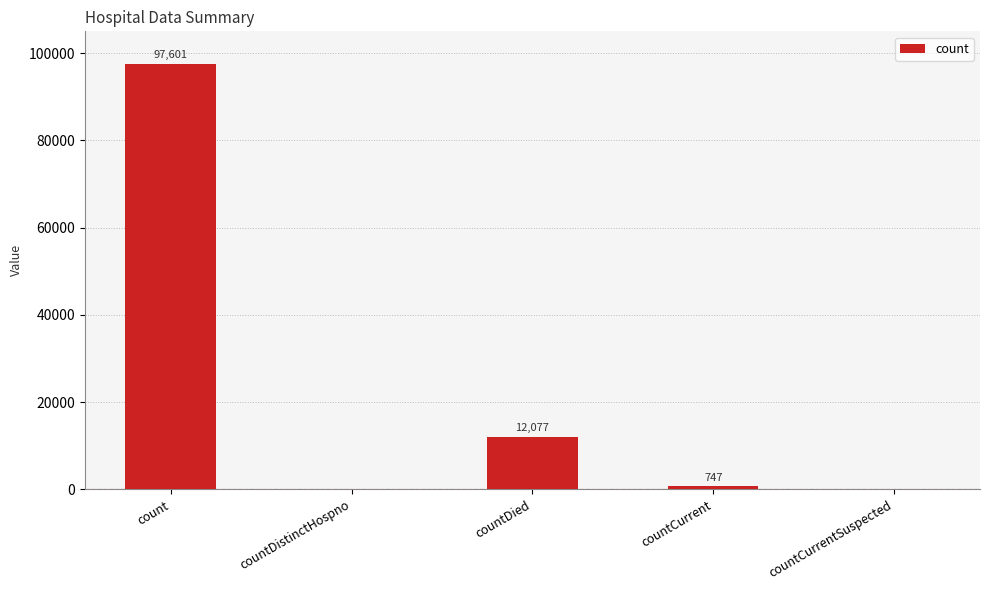

Reading left to right, list all the values displayed in this chart.

count=97601	countDistinctHospno=0	countDied=12077	countCurrent=747	countCurrentSuspected=0